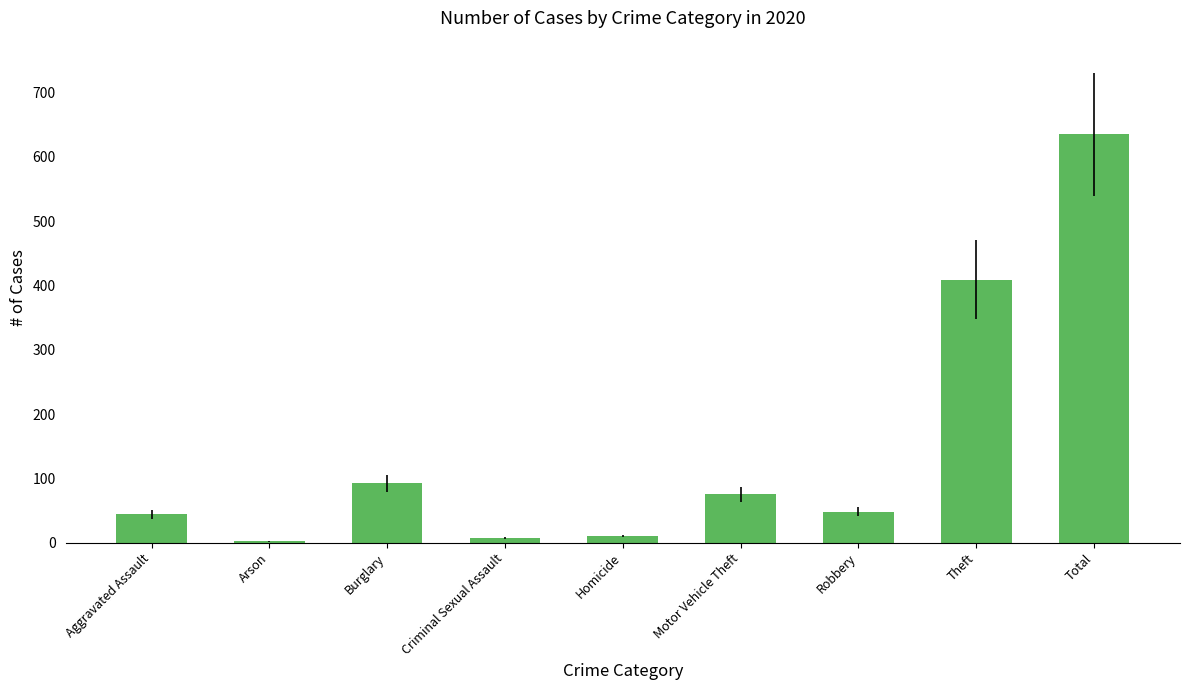

What is the difference between the values at Motor Vehicle Theft and Burglary?

17